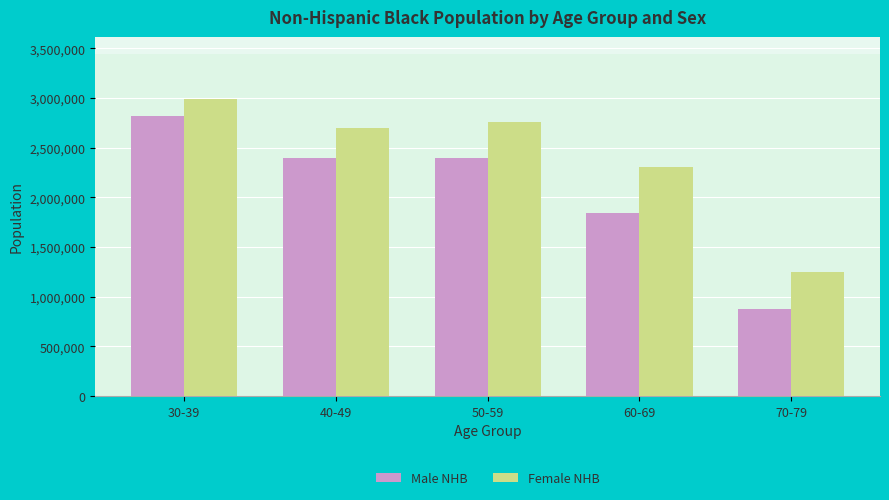

How many bars are there in each group?

2